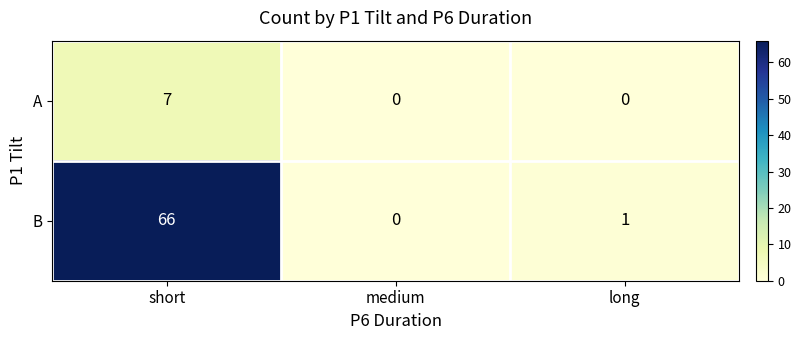

What is the sum of the B values at long and short?

67